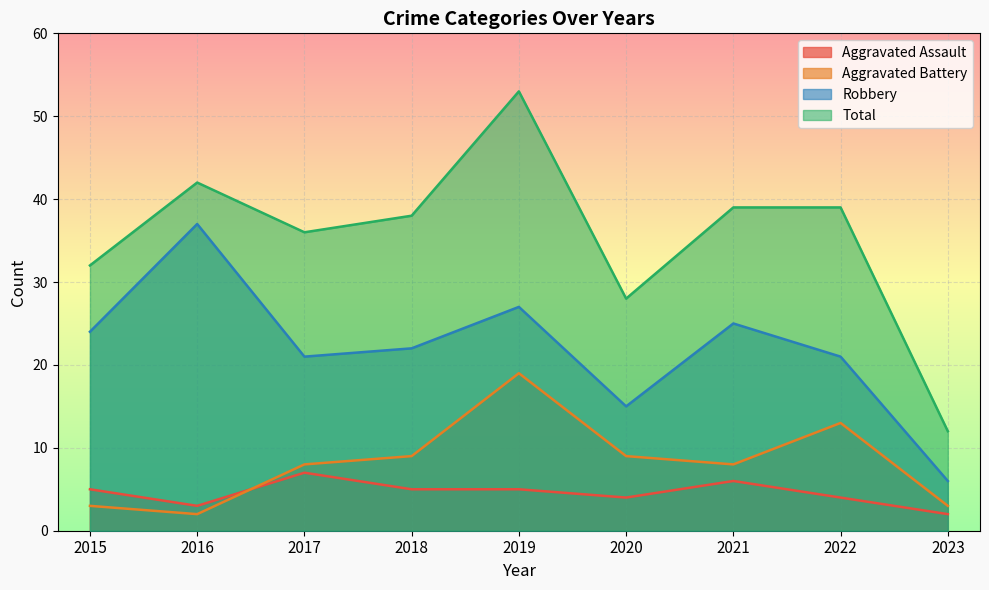

What are all the series names shown in the legend?

Aggravated Assault, Aggravated Battery, Robbery, Total